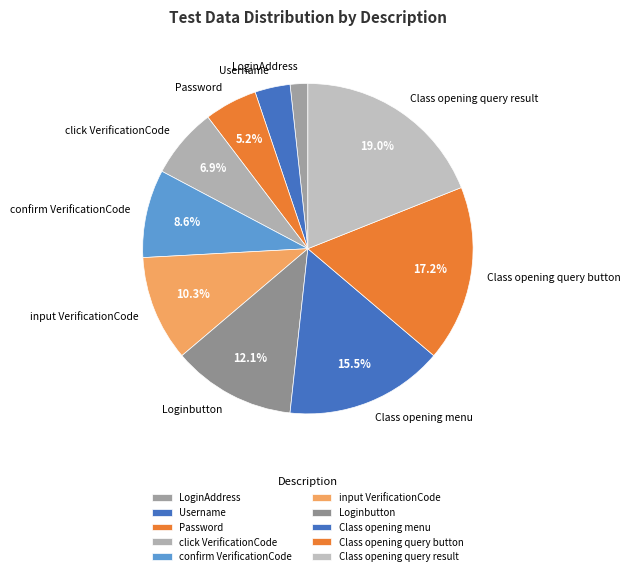

To the nearest percent, what is the difference between the largest and smallest slice percentages?

17%